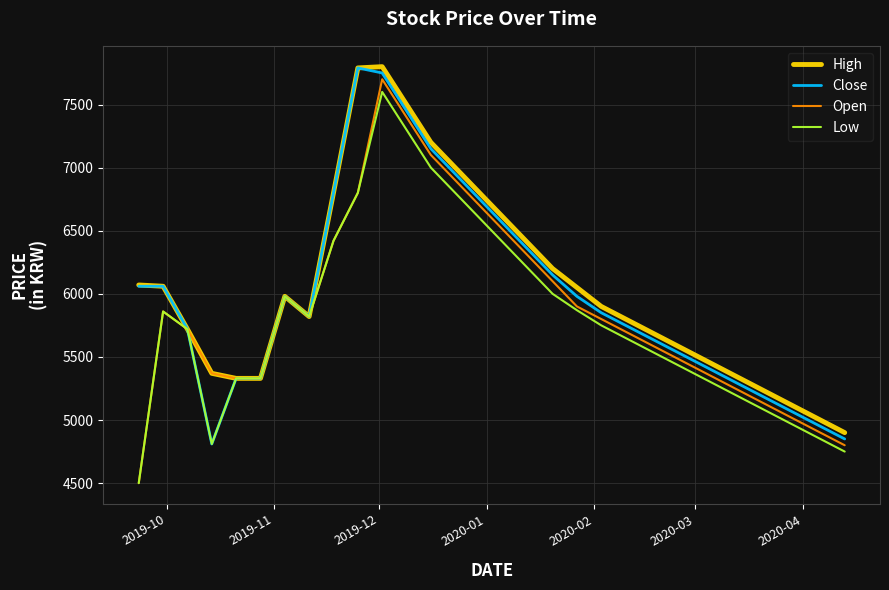

True or false: High has more than 0 interior local peaks.

True